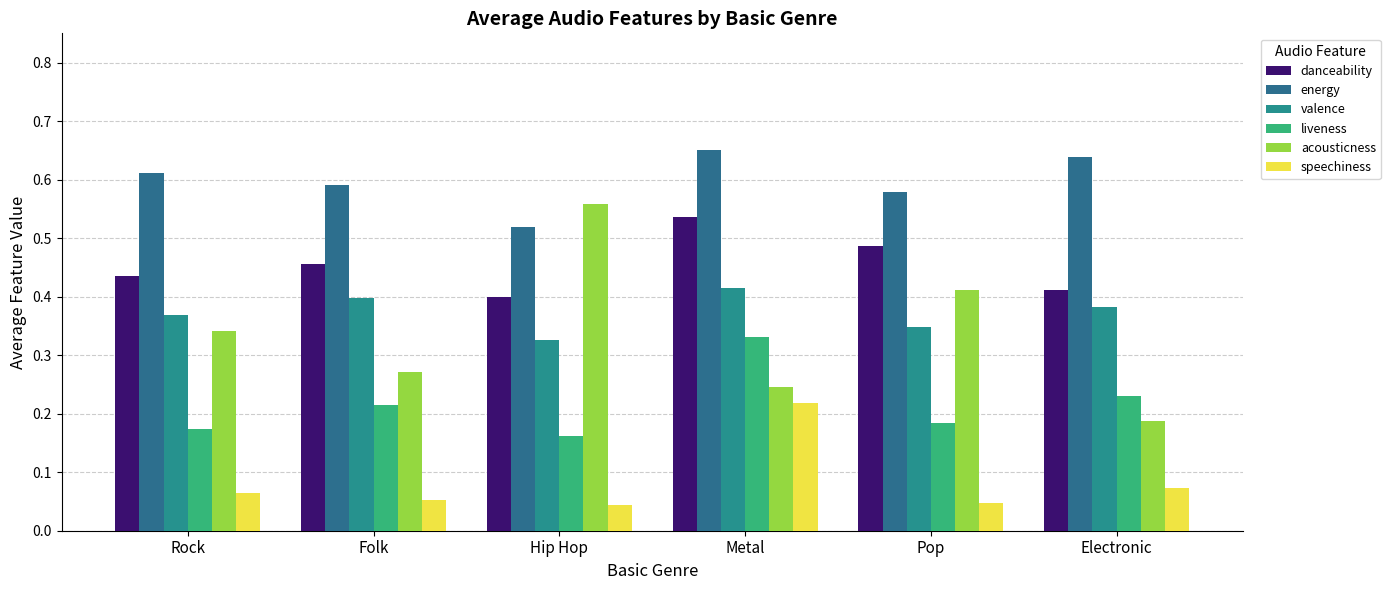

Which label corresponds to the largest value in the chart?

Metal